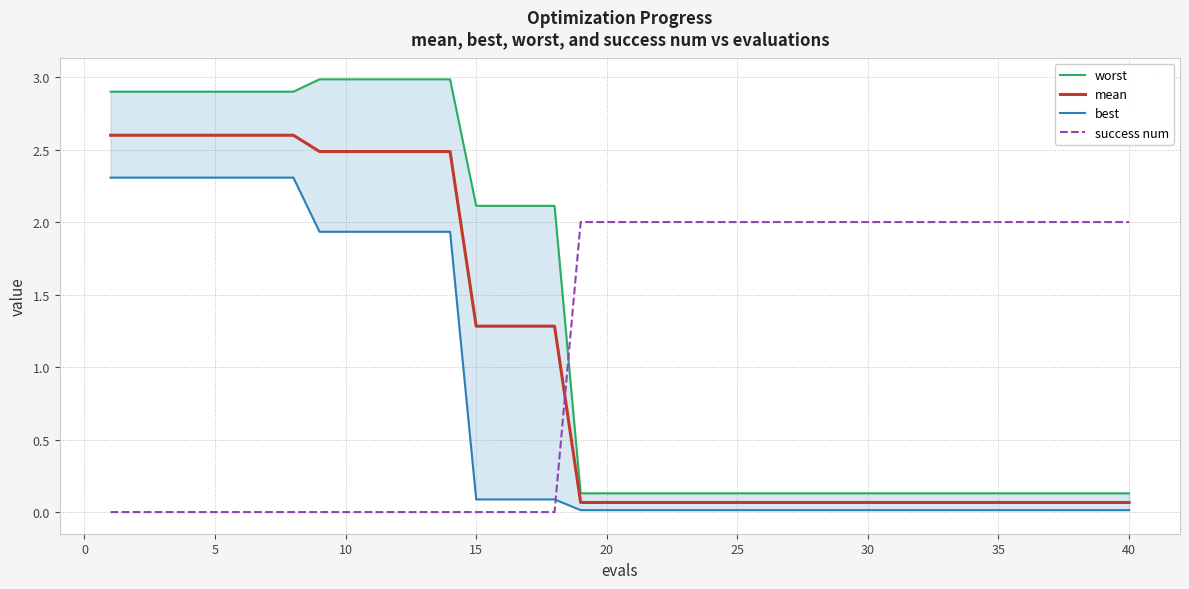

Is the value of mean at 32 greater than the value of success num at 30?

Yes